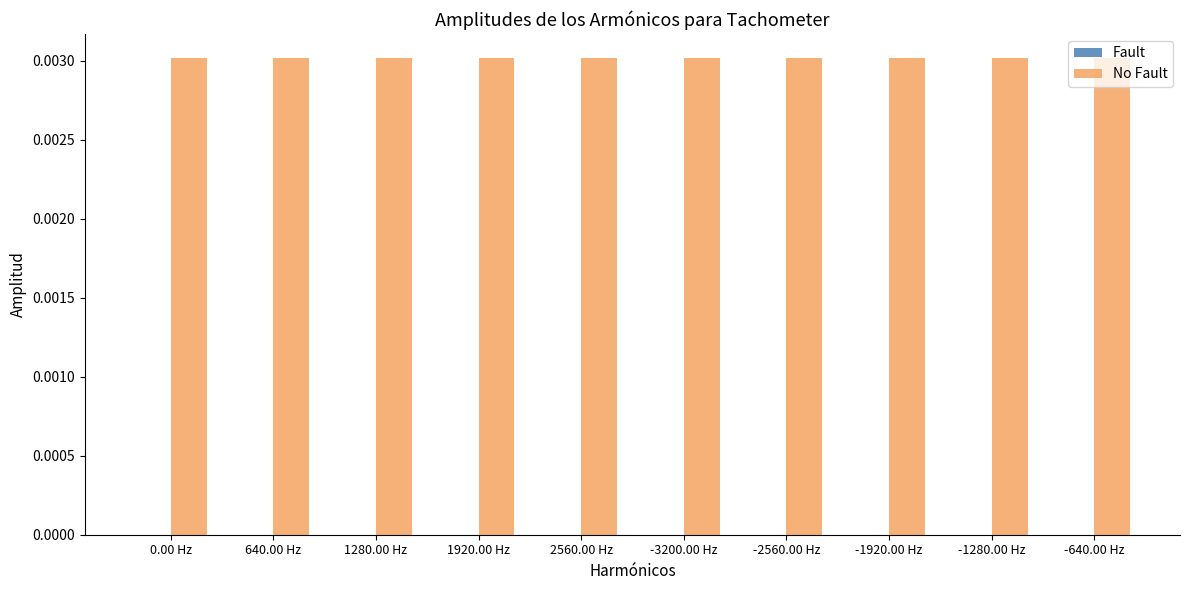

List the series in order of their peak value, highest first.

No Fault, Fault